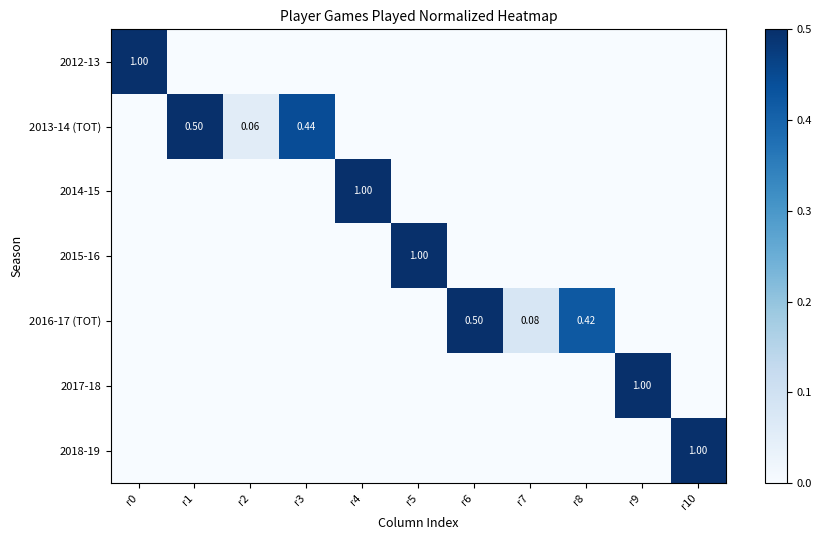

Rank the categories by 2012-13 value from highest to lowest.

r0, r1, r2, r3, r4, r5, r6, r7, r8, r9, r10